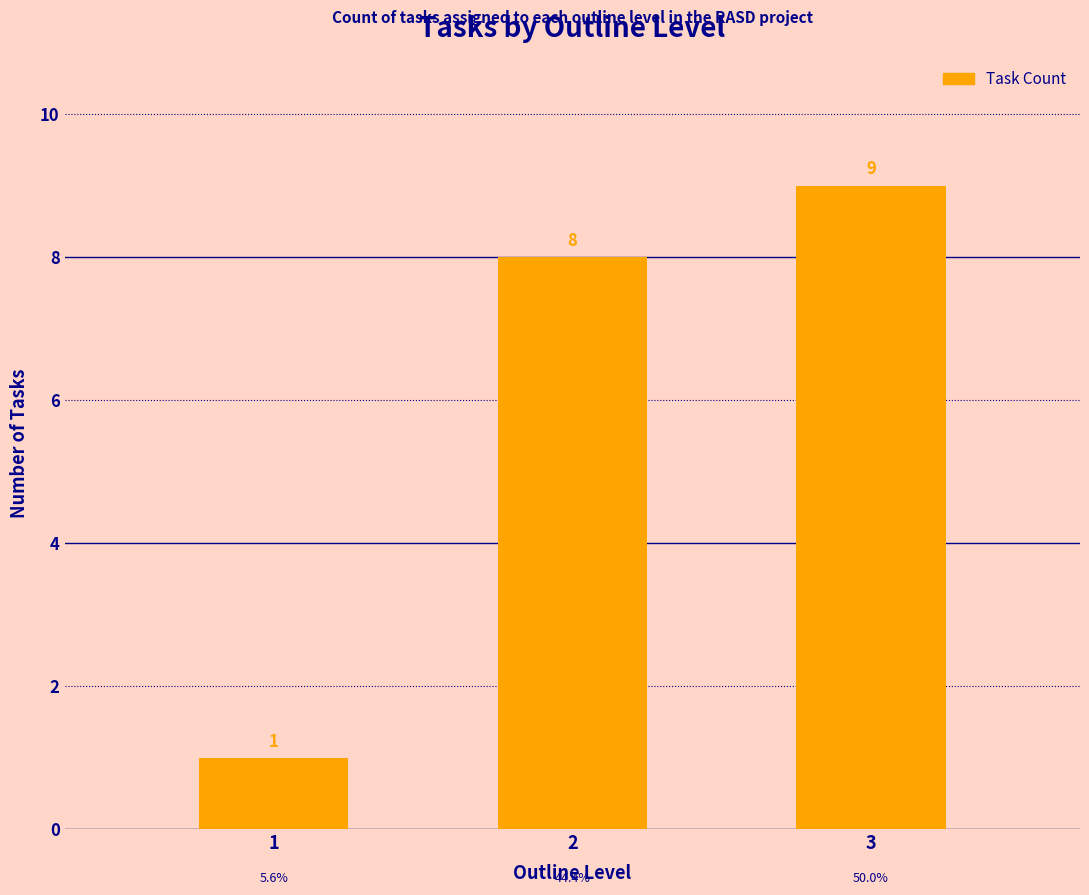

What is the ratio of the value at 2 to the value at 3?

0.9